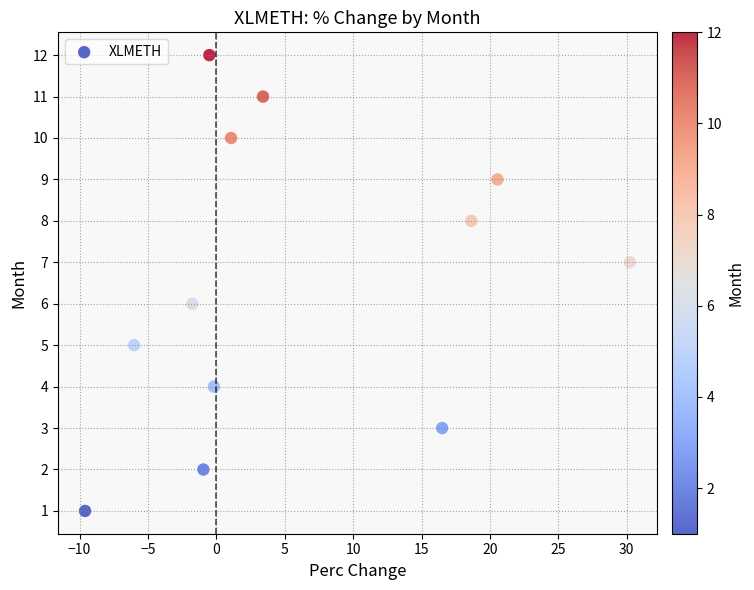

What is the range of Y values (max minus min)?

11